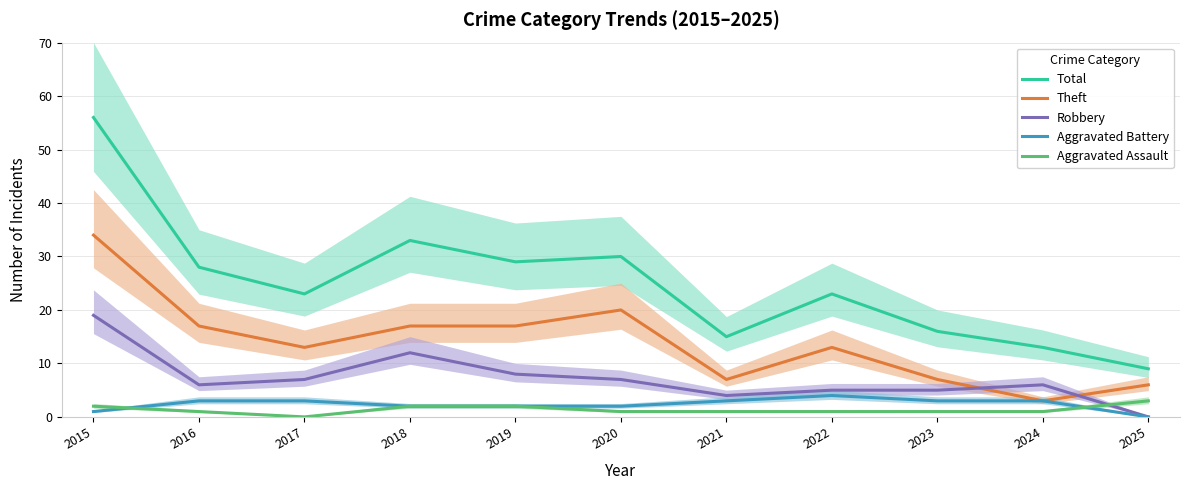

What is the average value of the Aggravated Battery series?

2